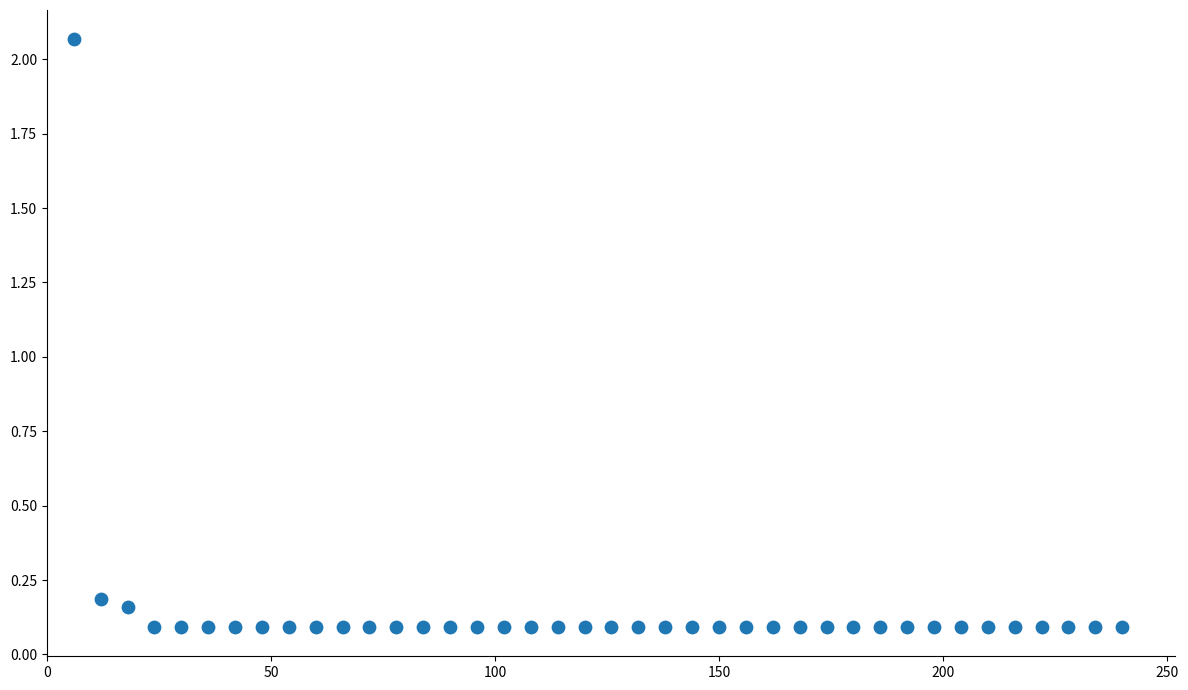

What is the range of Y values (max minus min)?

2.0